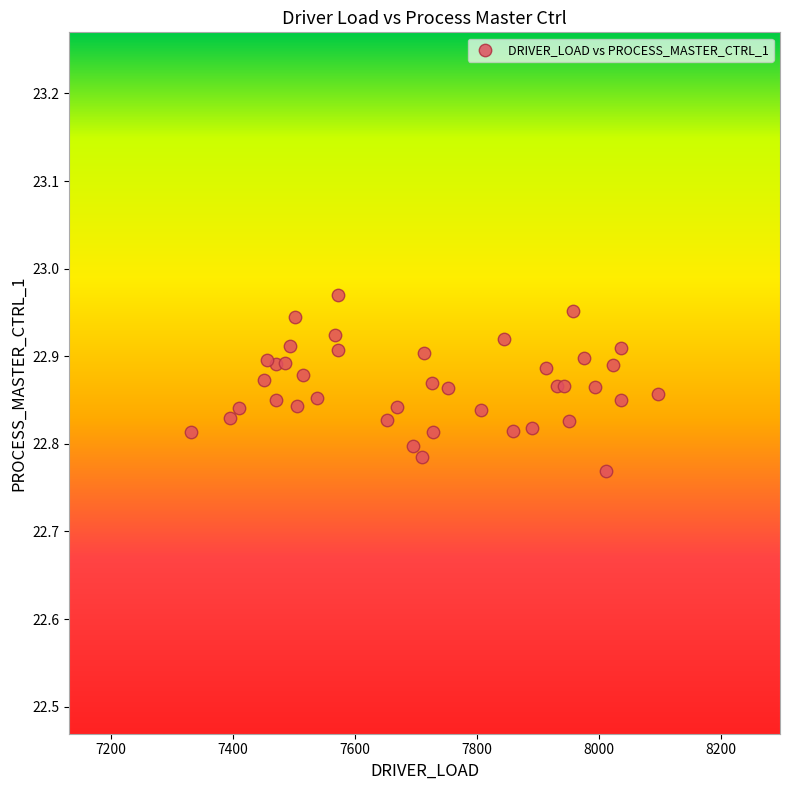

What is the range of X values (max minus min)?

764.9